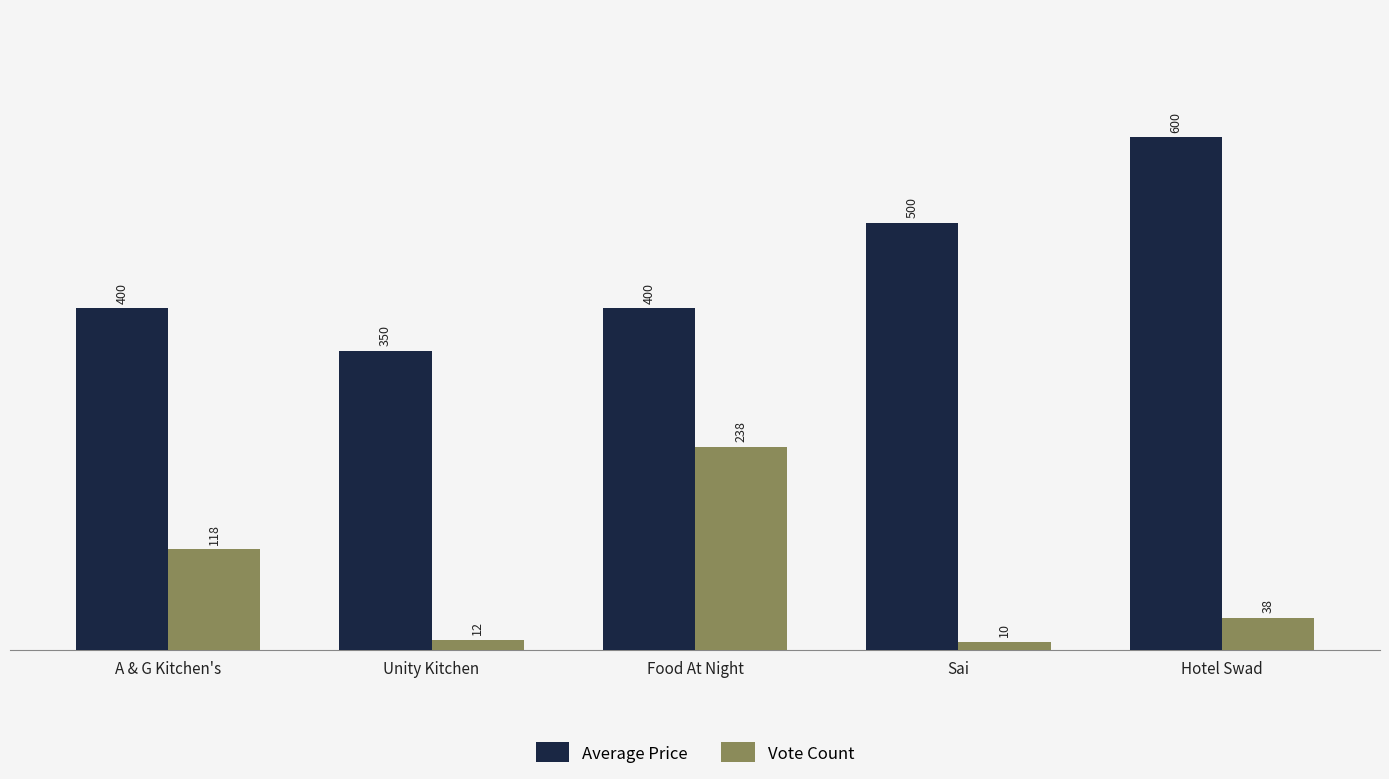

How many Average Price values are between 400 and 500?

3